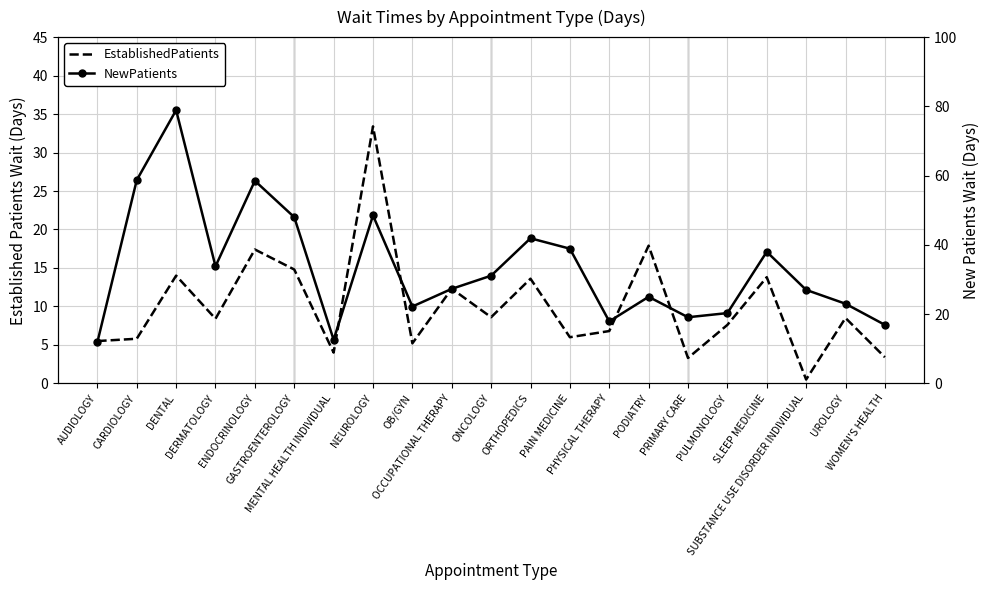

Which series has the widest spread of values?

NewPatients